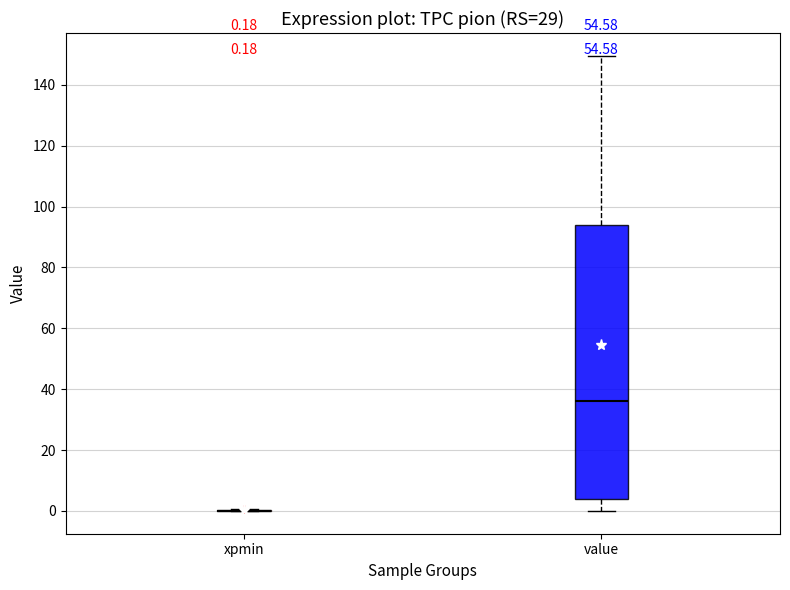

Comparing the boxes themselves (not the whiskers), which one is the tallest?

value